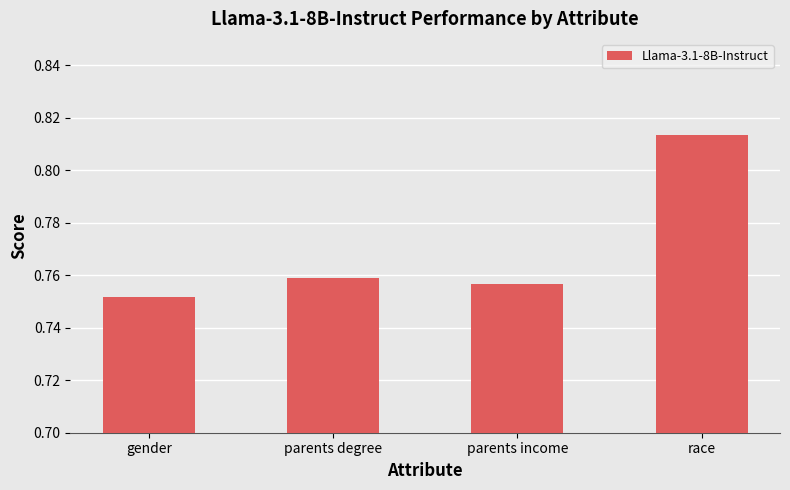

True or false: the data shows 1.0 at parents income.

False